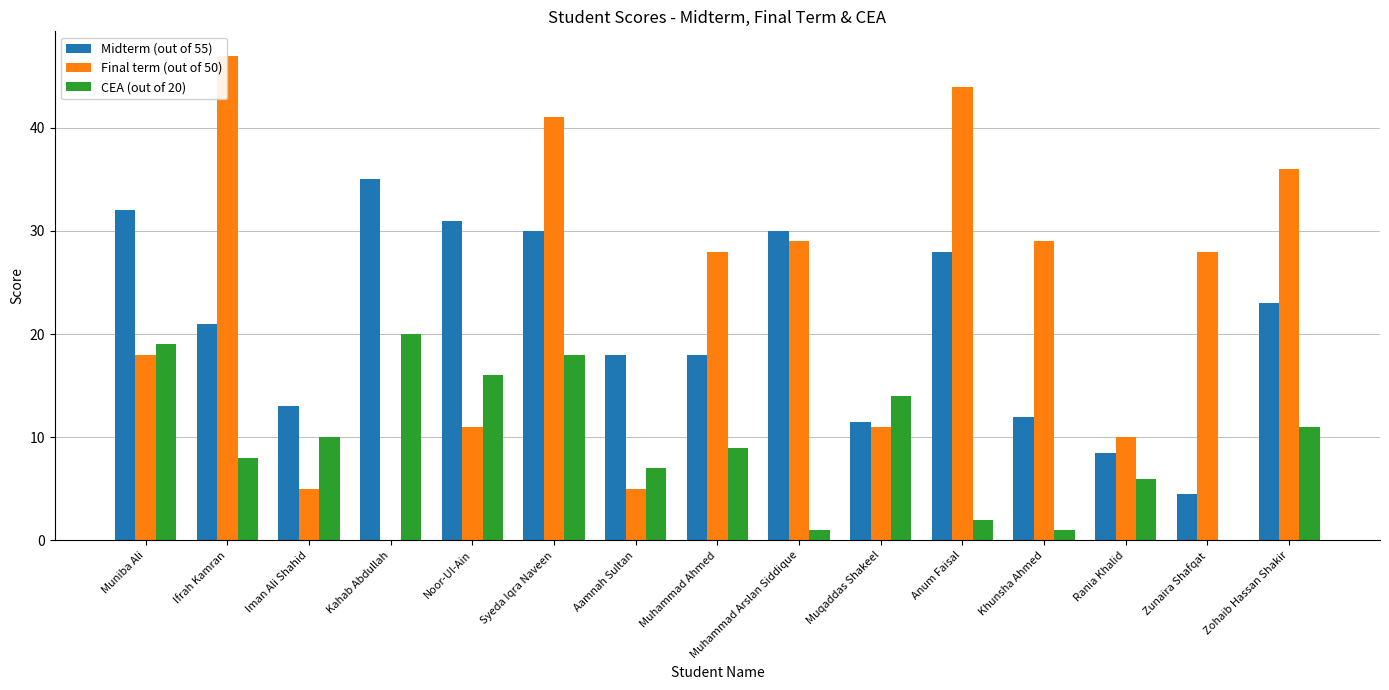

How many categories are shown in the chart?

15